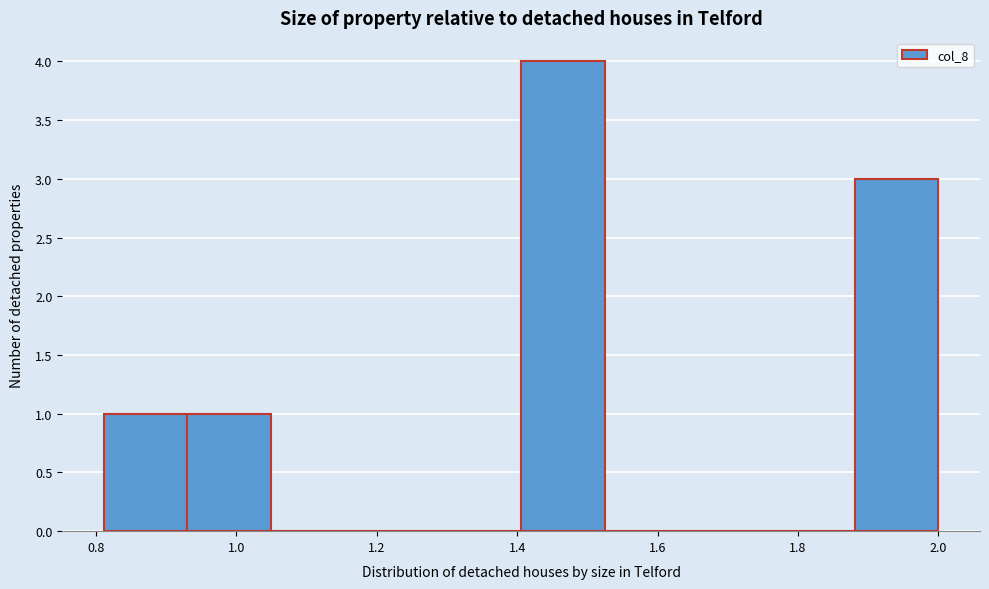

Reading left to right, transcribe this chart: for each bar, give the range it covers on the x-axis and its height. Neither the bar edges nor the heights are printed on the chart, so give them approximately, as read against the axes.

0.82 to 0.94: 1
0.94 to 1.04: 1
1.04 to 1.16: 0
1.16 to 1.28: 0
1.28 to 1.40: 0
1.40 to 1.52: 4
1.52 to 1.64: 0
1.64 to 1.76: 0
1.76 to 1.88: 0
1.88 to 2.00: 3